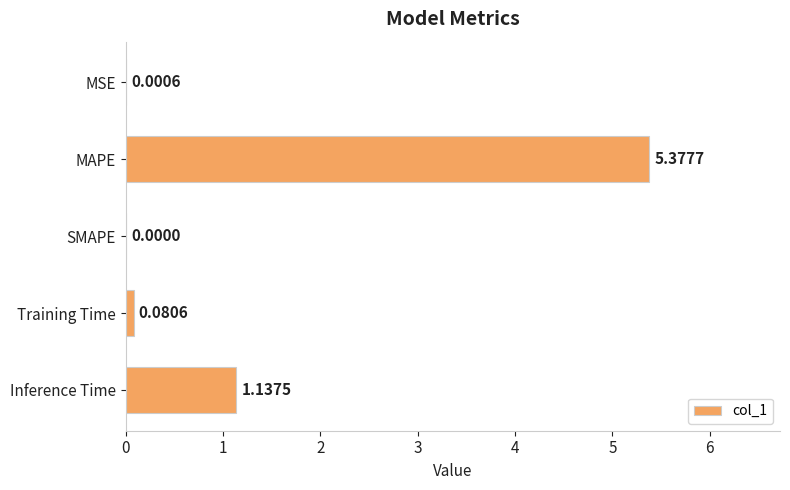

Does the chart contain stacked bars?

No